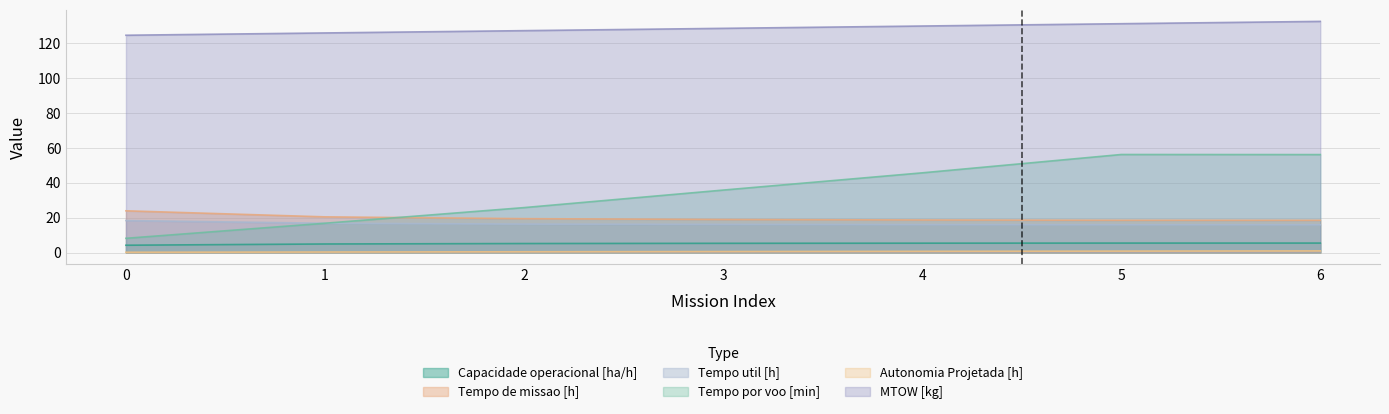

Reading left to right, what are all the values shown in this chart?

Capacidade operacional [ha/h]: 4.2	4.9	5.2	5.3	5.4	5.4	5.4
Tempo de missao [h]: 23.9	20.4	19.4	18.9	18.7	18.5	18.5
Tempo util [h]: 18.3	16.8	16.3	16.1	16.0	15.9	15.9
Tempo por voo [min]: 8.2	16.8	25.8	35.8	45.7	56.2	56.2
Autonomia Projetada [h]: 0.1	0.3	0.4	0.6	0.7	0.8	0.9
MTOW [kg]: 124.6	126.0	127.3	128.6	129.9	131.2	132.6